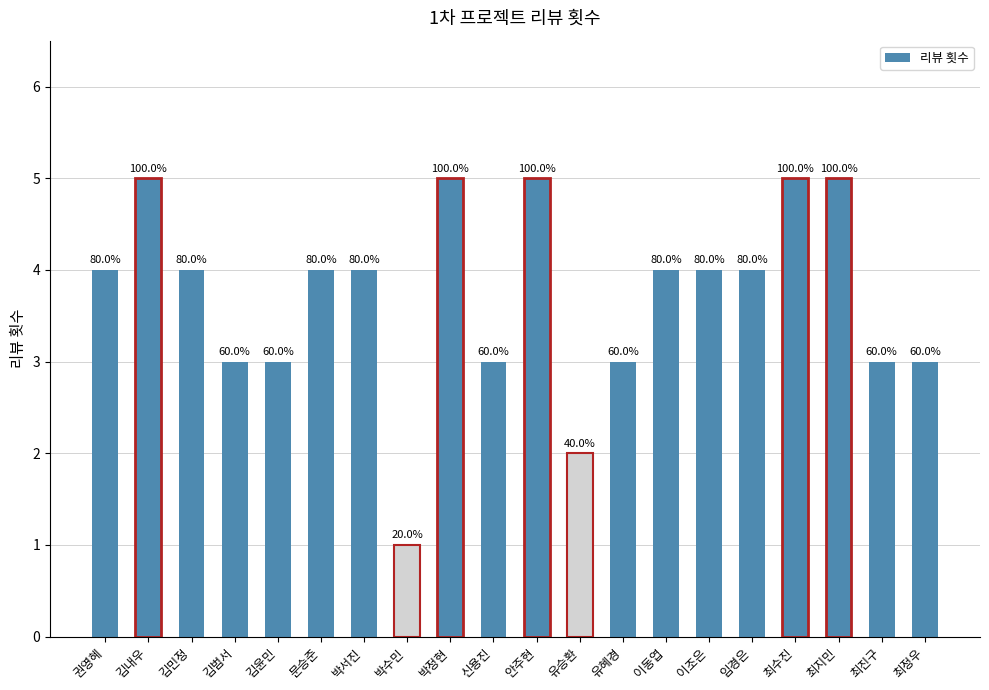

Does the chart contain any negative values?

No